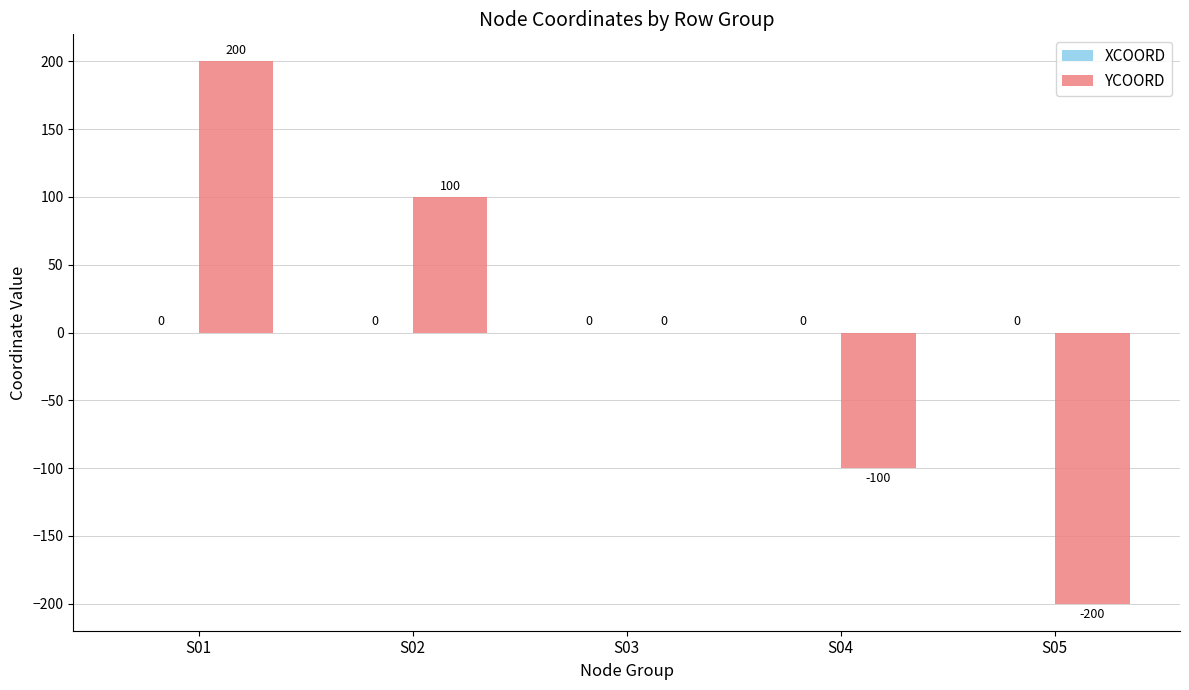

What is the approximate value at S01?

200